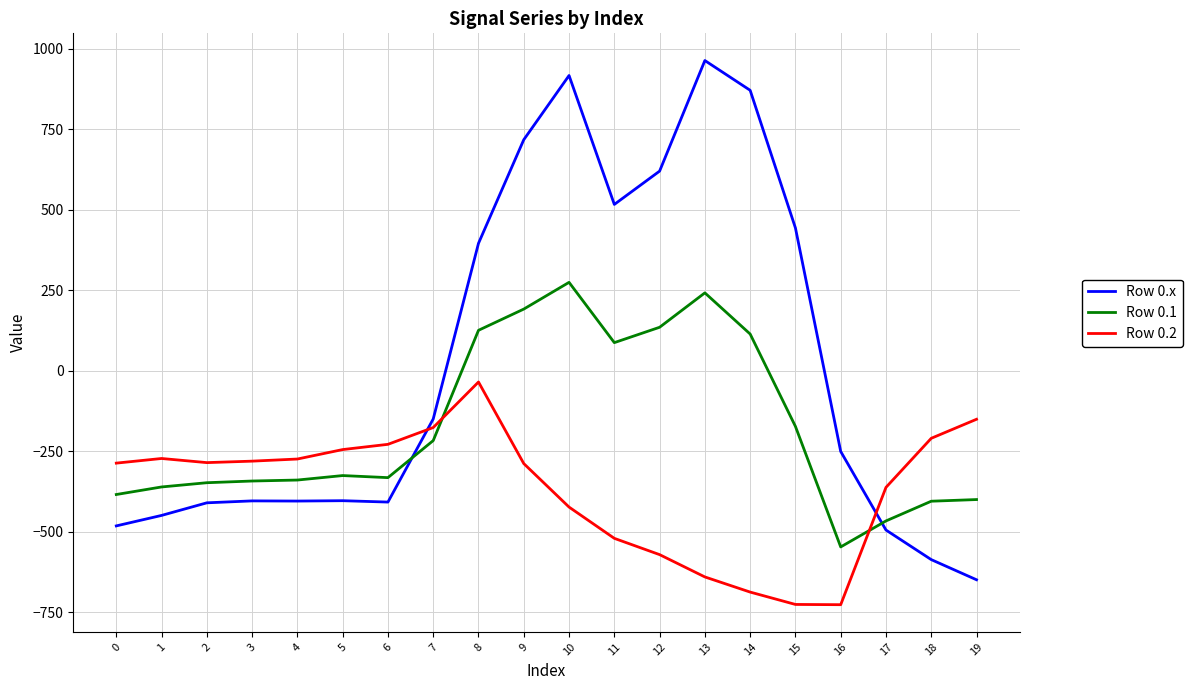

What is the difference between the highest and lowest values at 17?

132.5